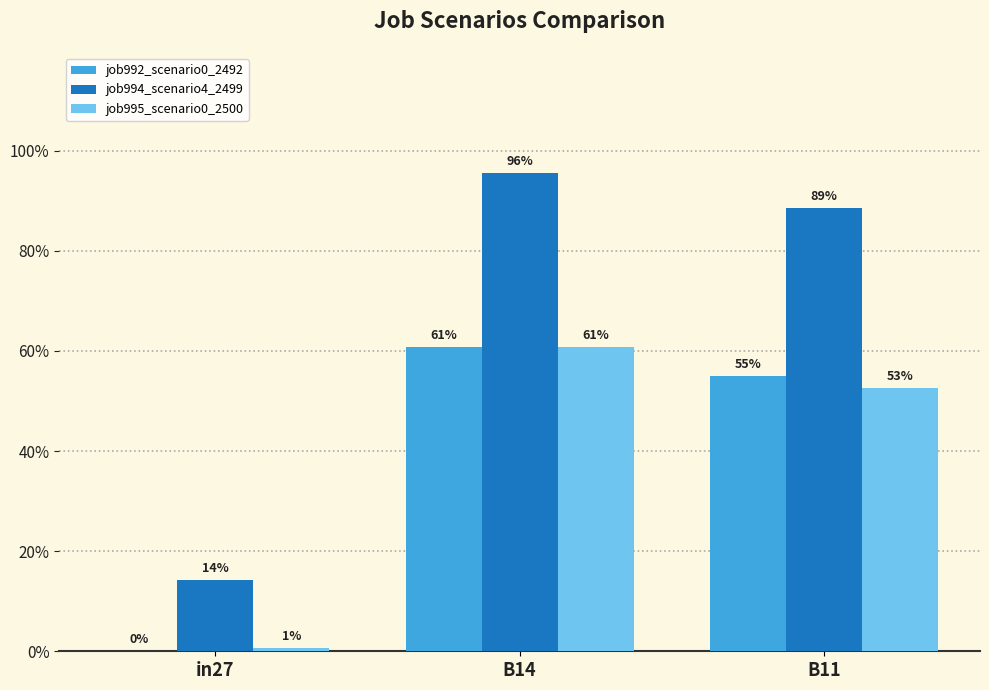

Does the chart contain stacked bars?

No